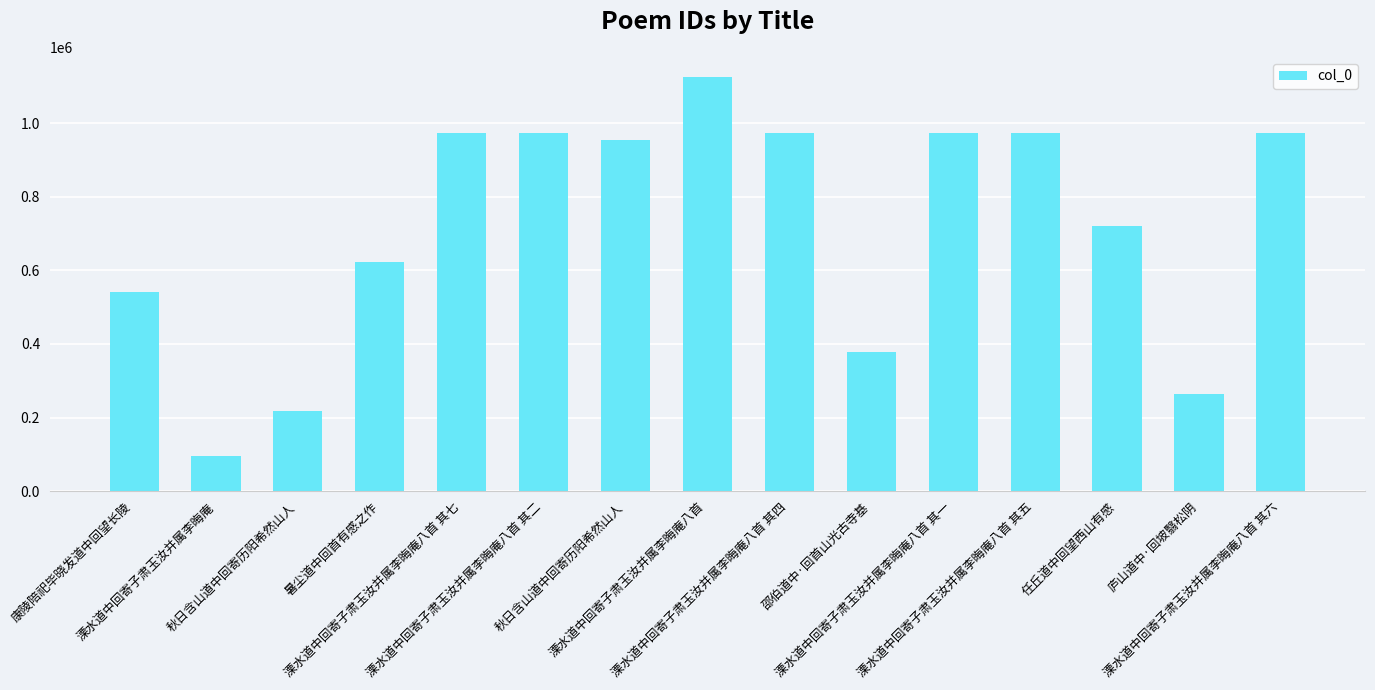

How many values are below 952974?

7